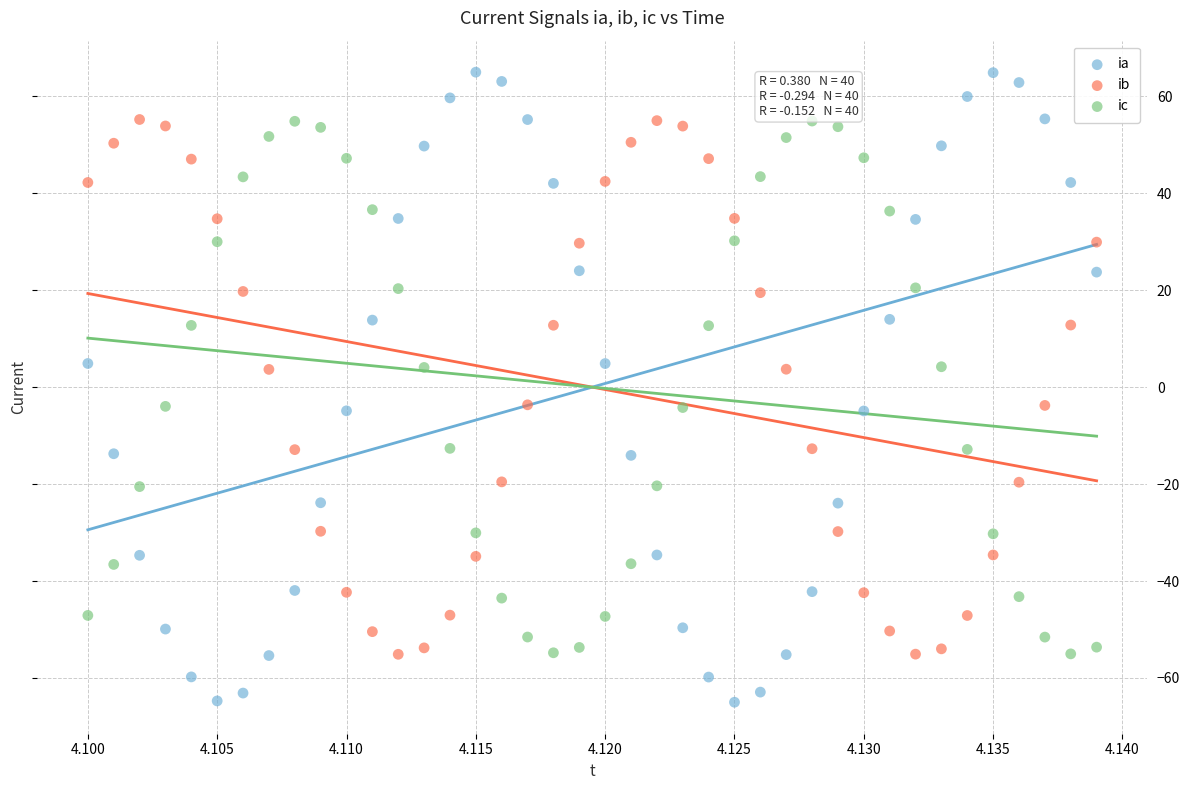

Which series reaches the maximum Y coordinate?

ia